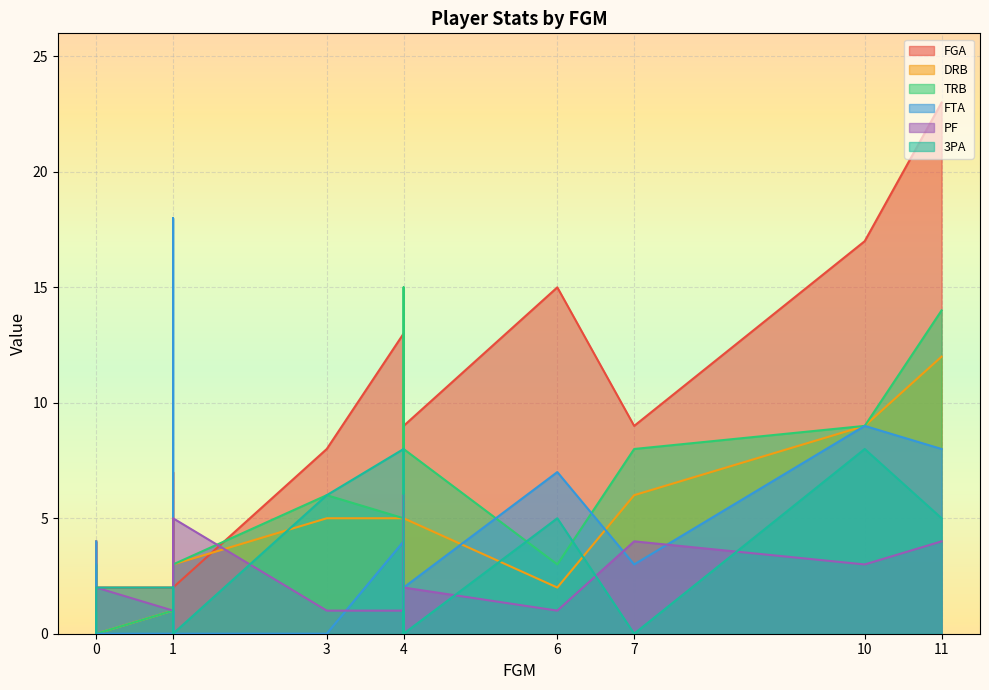

What is the value of the 3PA point at the 13th from the left?

8